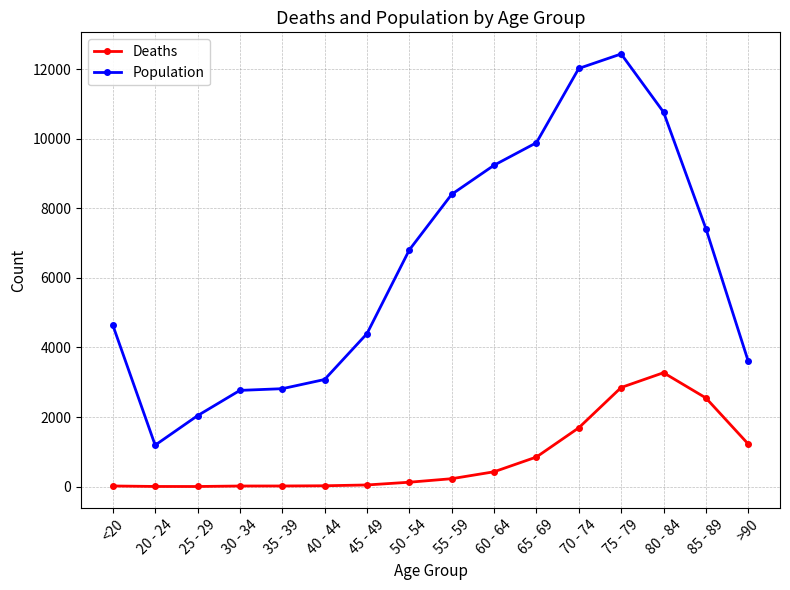

True or false: Deaths and Population intersect in this chart.

False